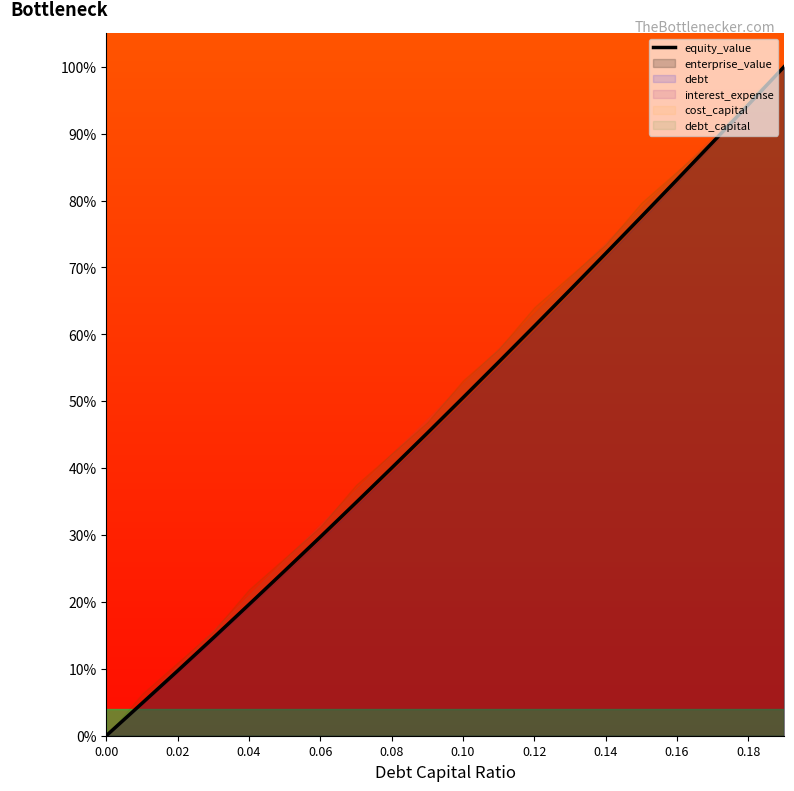

What is the maximum value shown in the chart?

100.0